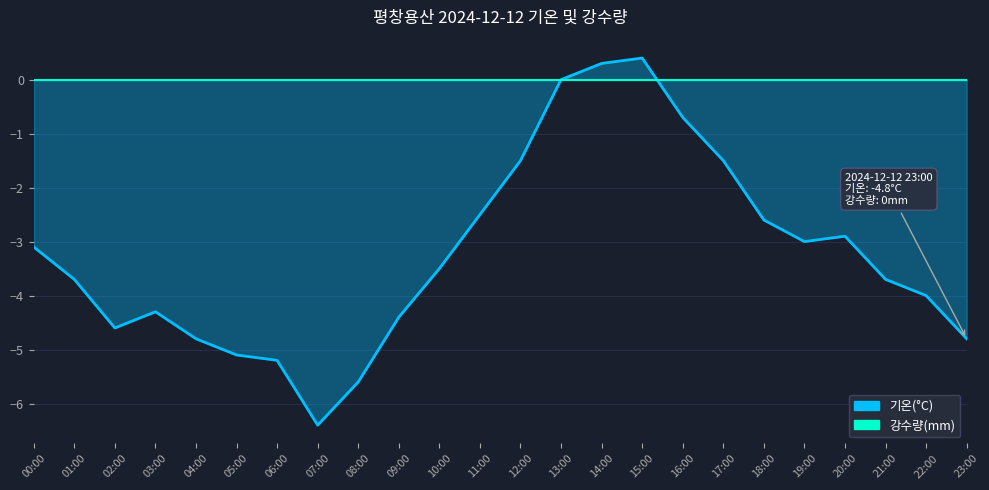

Reading left to right, extract all data points from this chart.

-3.1	-3.7	-4.6	-4.3	-4.8	-5.1	-5.2	-6.4	-5.6	-4.4	-3.5	-2.5	-1.5	0.0	0.3	0.4	-0.7	-1.5	-2.6	-3.0	-2.9	-3.7	-4.0	-4.8